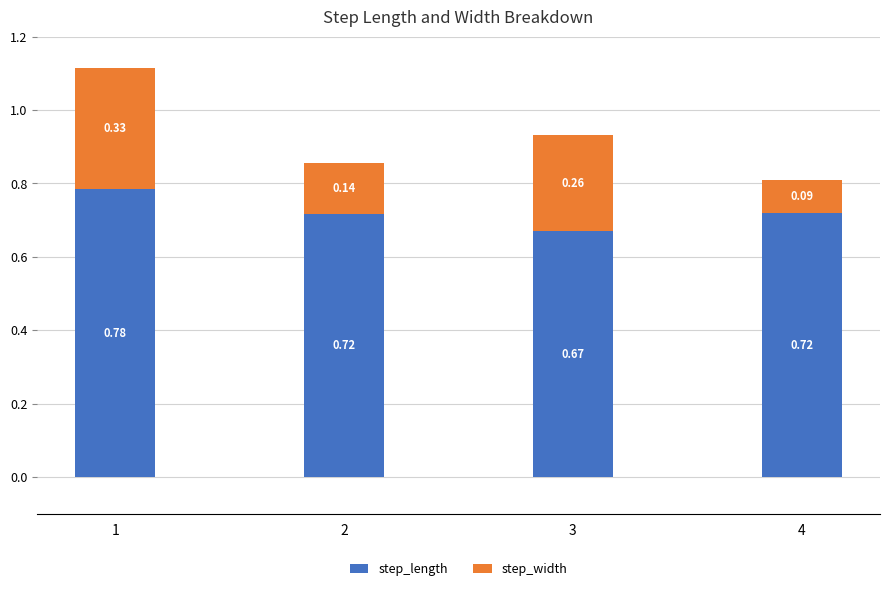

What is the sum of the step_length values at 3 and 4?

1.4